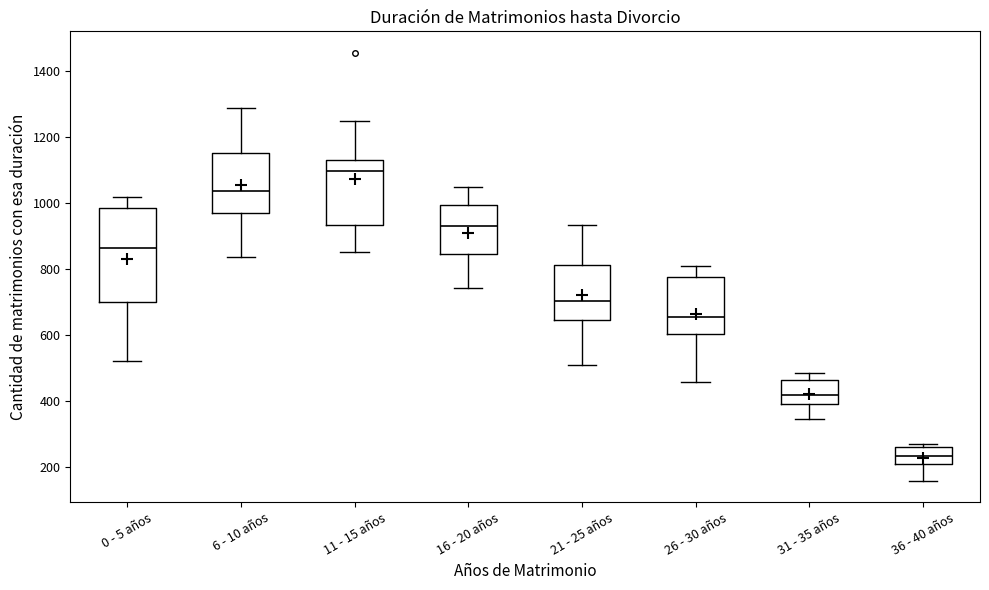

Reading left to right, read every box against the y-axis: the position of its median line, the range the box covers, and the ends of its whiskers. The values are not printed on the chart, so give them approximately, as read against the axis.

0 - 5 años: median 860, box 700 to 980, whiskers 520 to 1020
6 - 10 años: median 1040, box 980 to 1160, whiskers 840 to 1280
11 - 15 años: median 1100, box 940 to 1140, whiskers 860 to 1240
16 - 20 años: median 940, box 840 to 1000, whiskers 740 to 1040
21 - 25 años: median 700, box 640 to 820, whiskers 500 to 940
26 - 30 años: median 660, box 600 to 780, whiskers 460 to 820
31 - 35 años: median 420, box 400 to 460, whiskers 340 to 480
36 - 40 años: median 240, box 200 to 260, whiskers 160 to 280